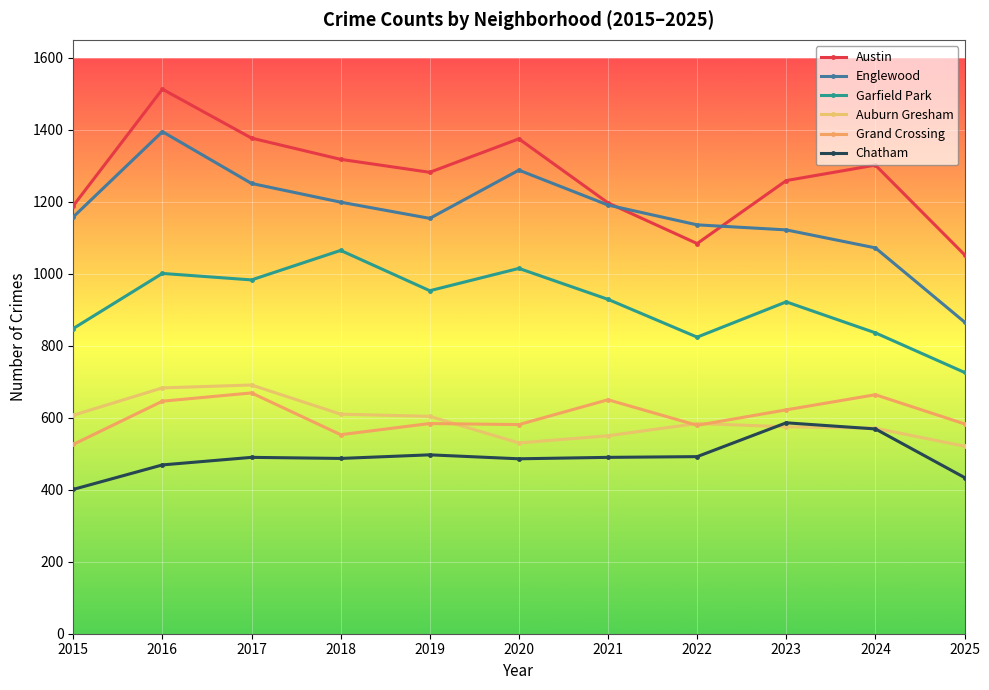

At which category does Chatham reach its first local valley?

2018